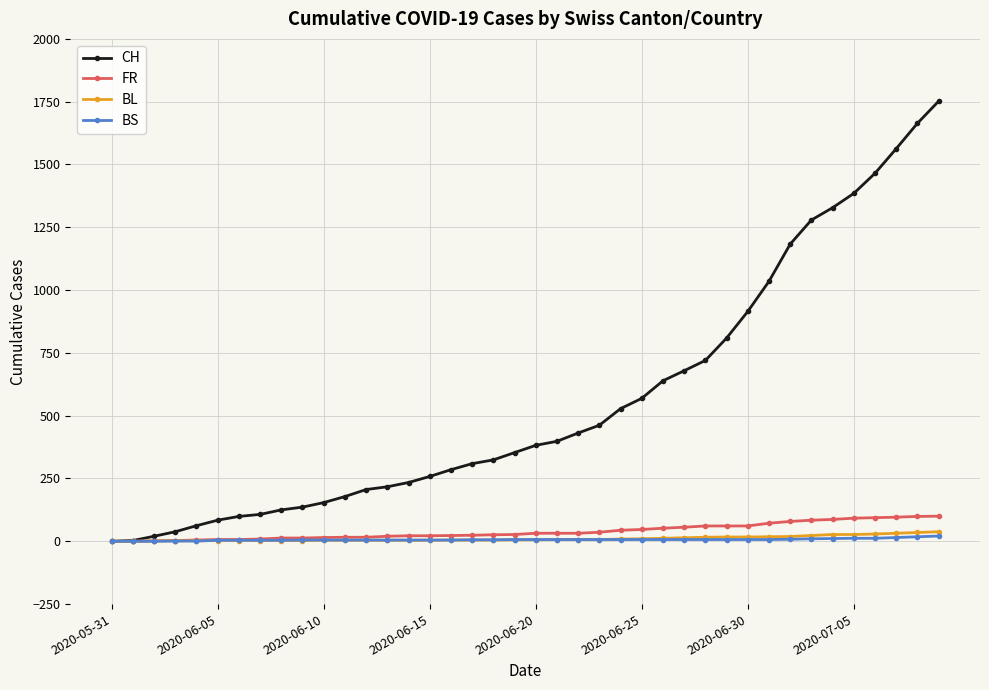

At how many categories does at least one series exceed 1227?

7